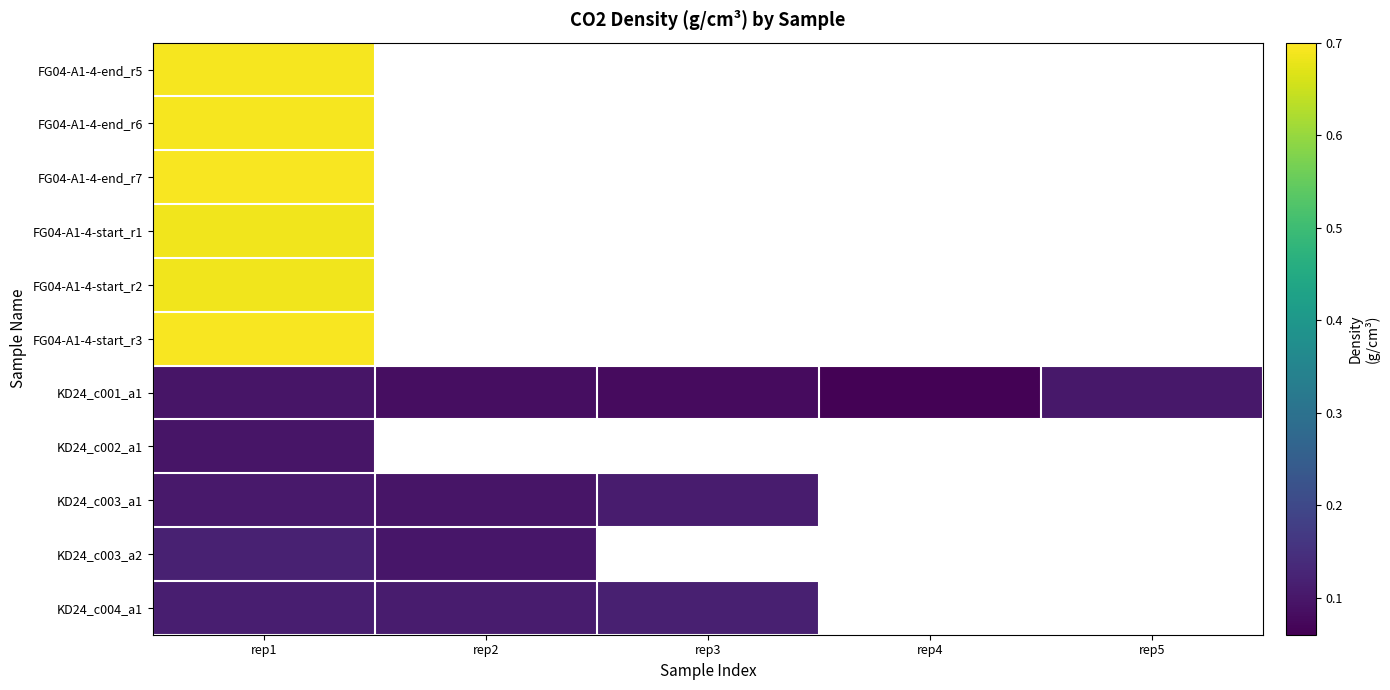

Rank the series by their maximum value, from lowest to highest.

KD24_c002_a1, KD24_c001_a1, KD24_c003_a1, KD24_c004_a1, KD24_c003_a2, FG04-A1-4-start_r1, FG04-A1-4-start_r2, FG04-A1-4-end_r6, FG04-A1-4-end_r5, FG04-A1-4-start_r3, FG04-A1-4-end_r7